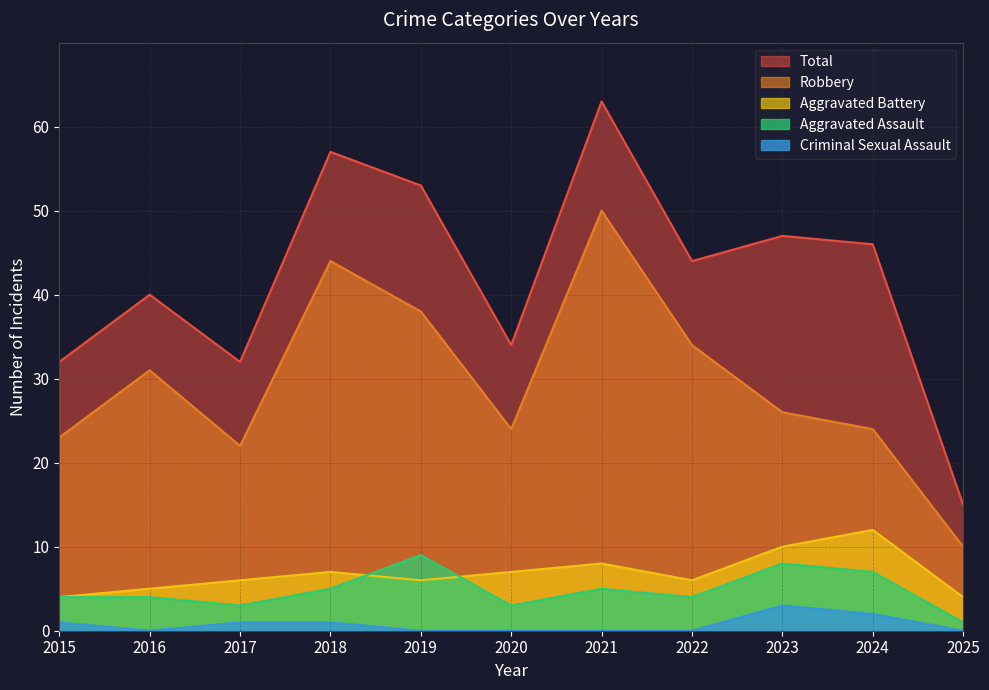

What is the value of the Aggravated Battery point at the 10th from the left?

12